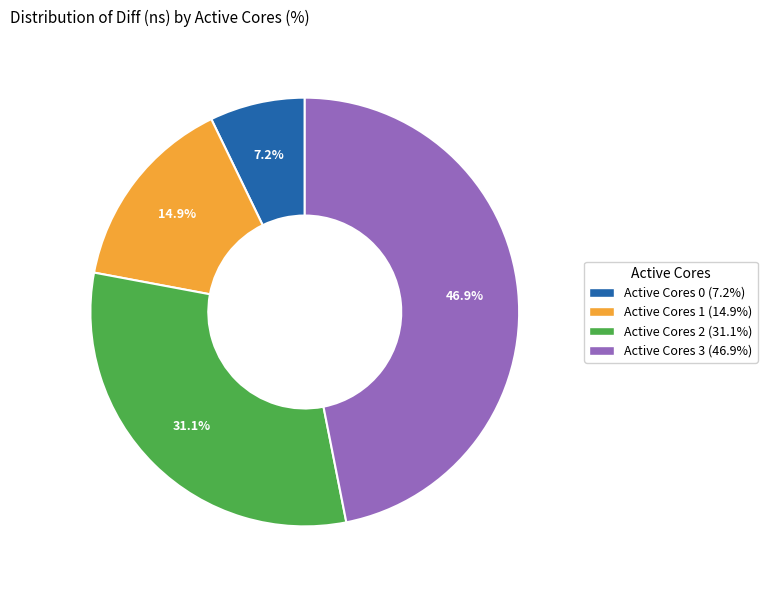

Count the number of slices in the pie.

4